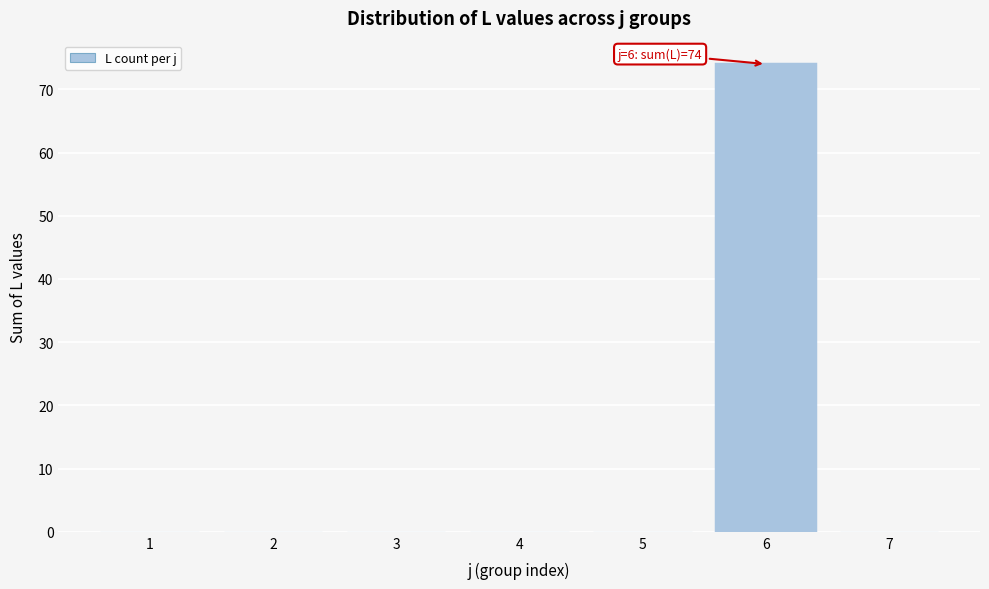

Reading left to right, list all the values displayed in this chart.

1=0	2=0	3=0	4=0	5=0	6=74	7=0